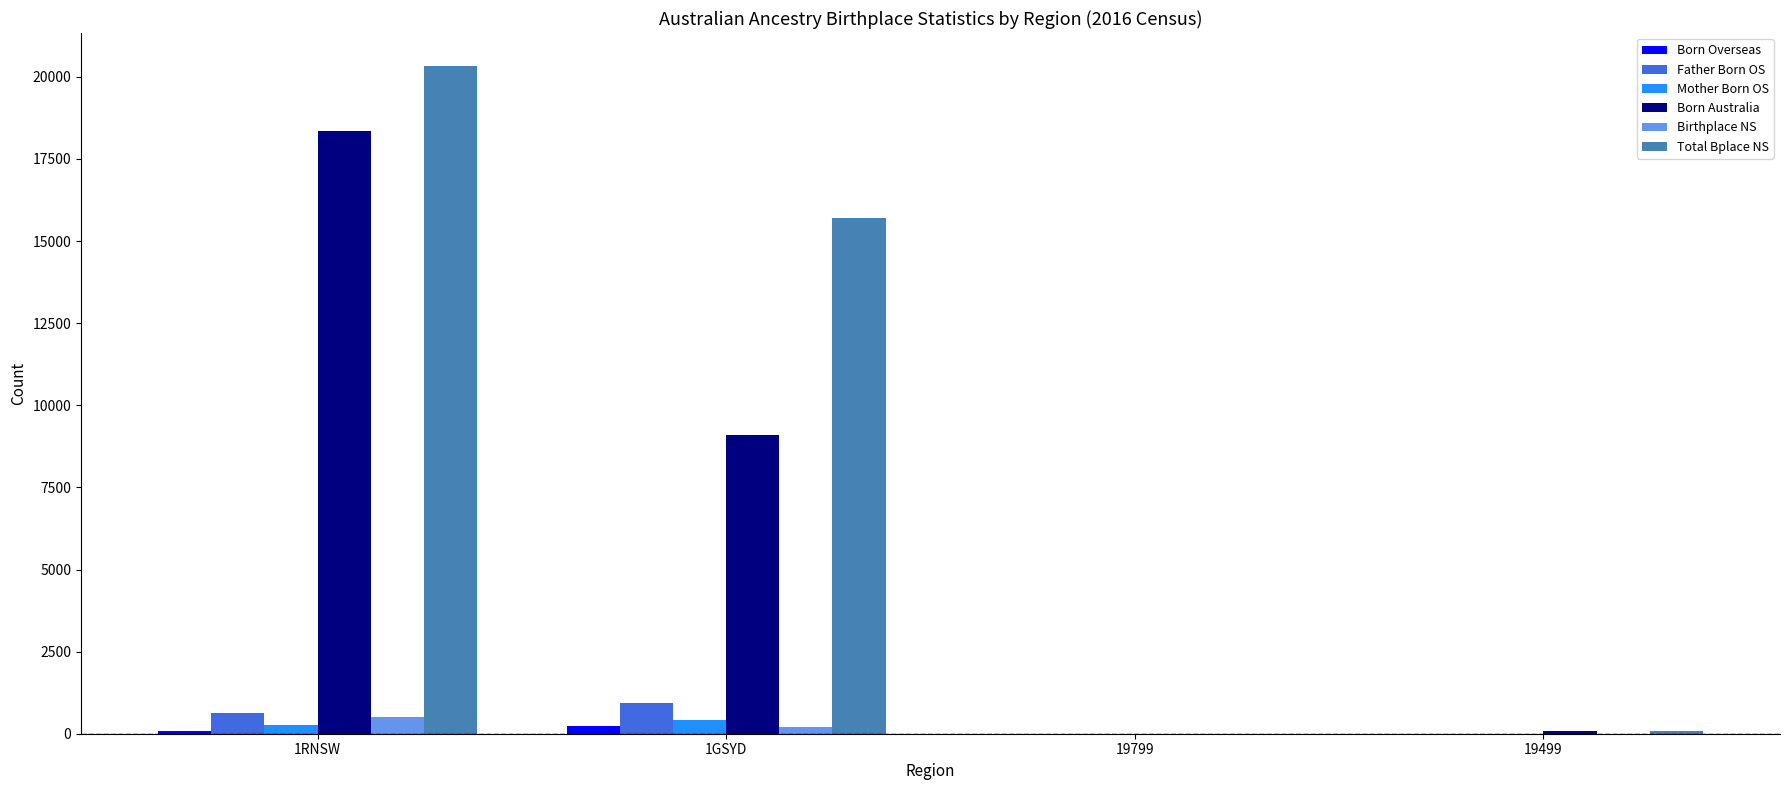

Count the number of data series in this chart.

6